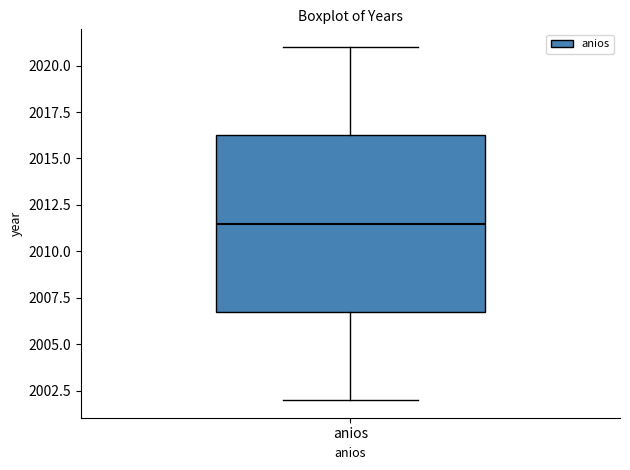

Where is the upper edge of the box for anios on the y-axis? The values are not printed on the chart, so give them approximately, as read against the axis.

2016.5